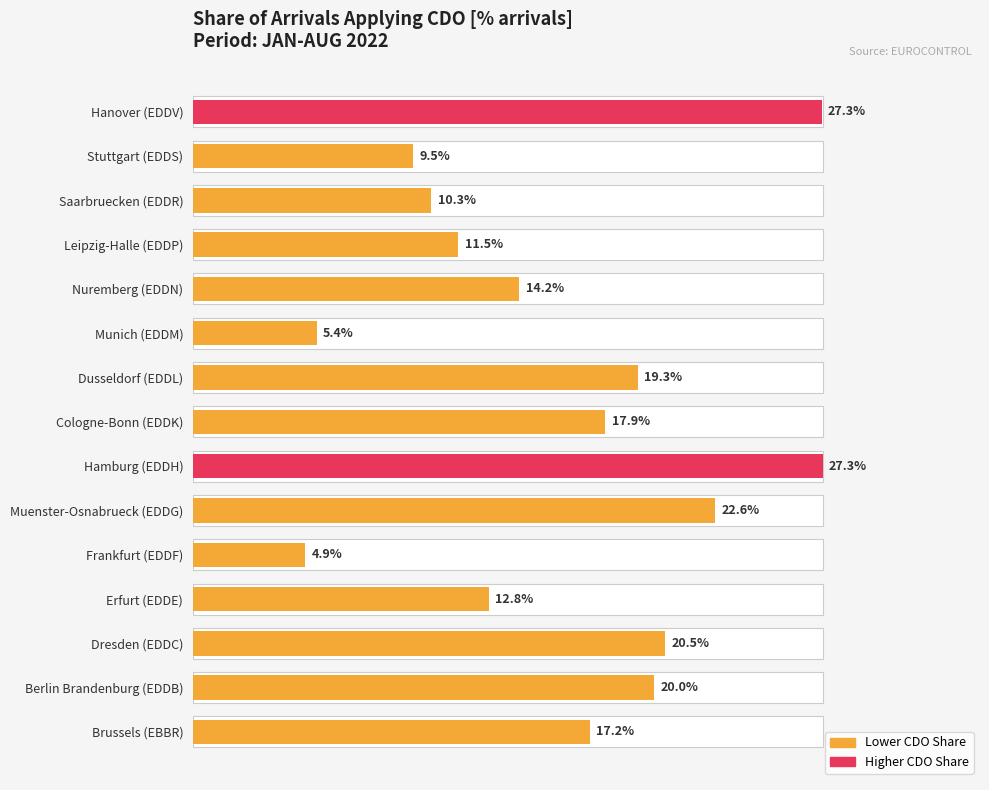

At which category does the chart reach its minimum across all series?

Frankfurt (EDDF)